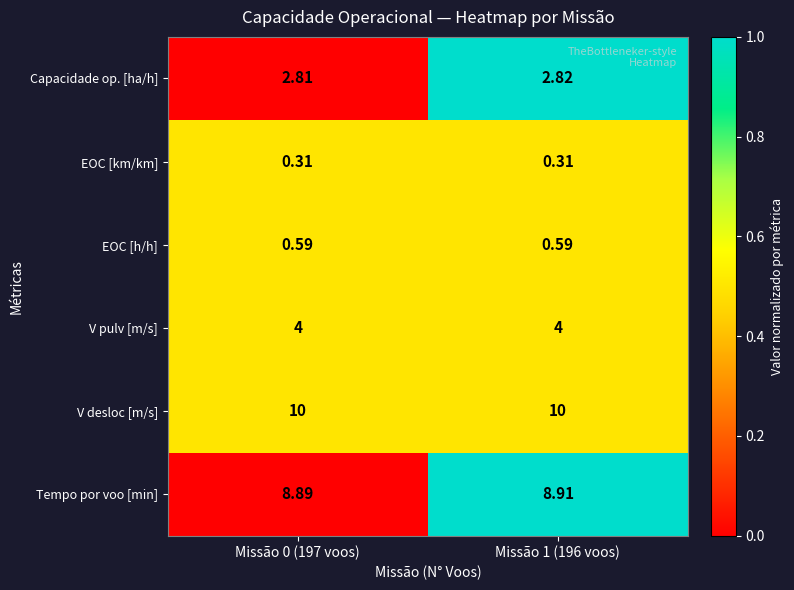

Between Missão 0 (197 voos) and Missão 1 (196 voos), which series saw the biggest shift?

Tempo por voo [min]